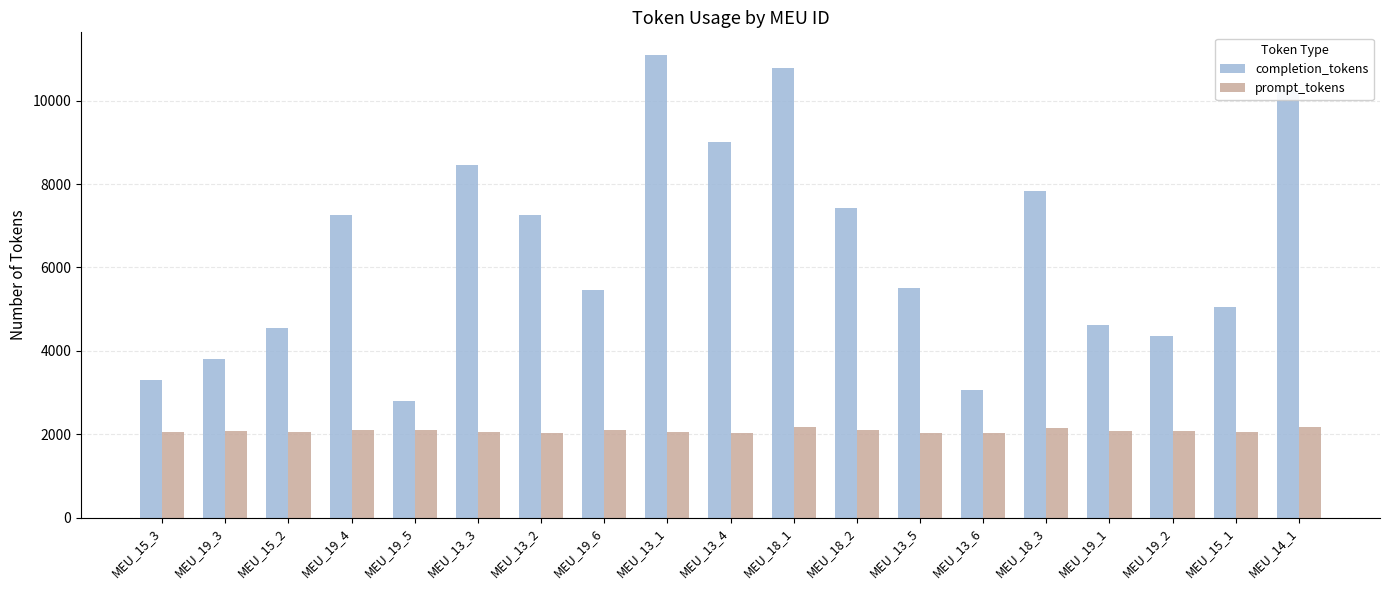

What is the spread (max minus min) of values at MEU_15_1?

3001